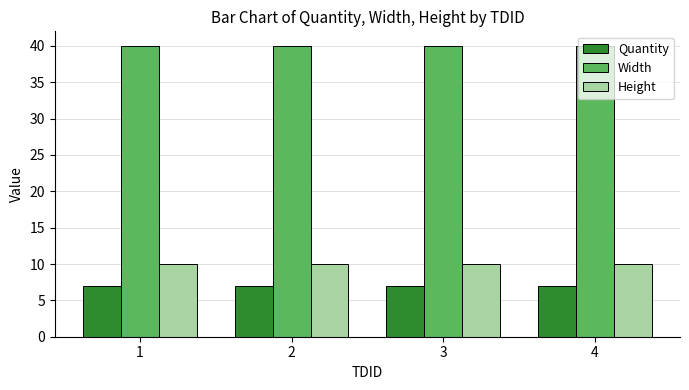

Reading left to right, list all the values displayed in this chart.

Quantity: 1=7	2=7	3=7	4=7
Width: 1=40	2=40	3=40	4=40
Height: 1=10	2=10	3=10	4=10